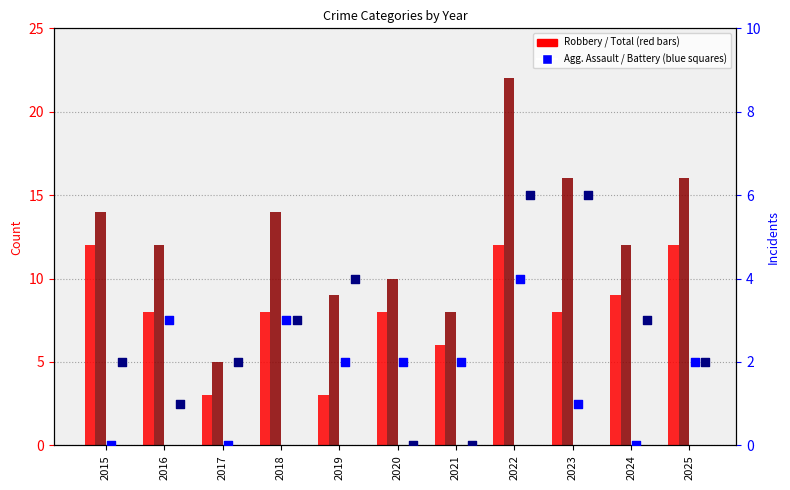

What is the total value across all series at 2023?

31